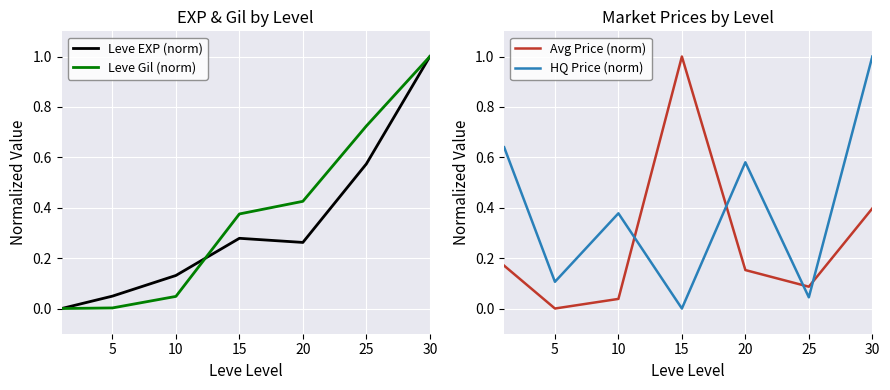

Is it true that Leve EXP (norm) equals 0.6 at 25?

True